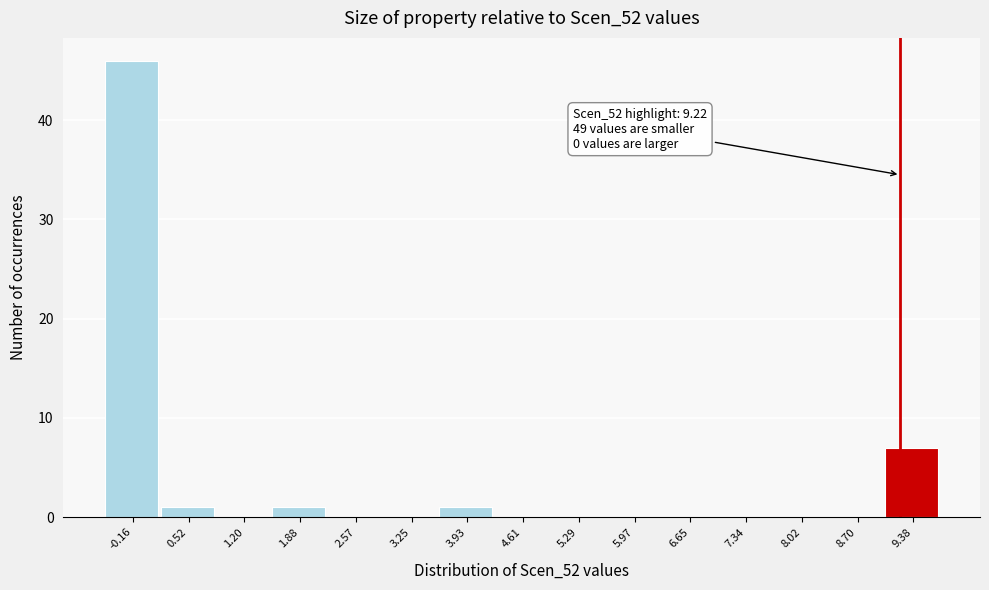

Over which range of the x-axis is the bar tallest?

-0.5 to 0.2